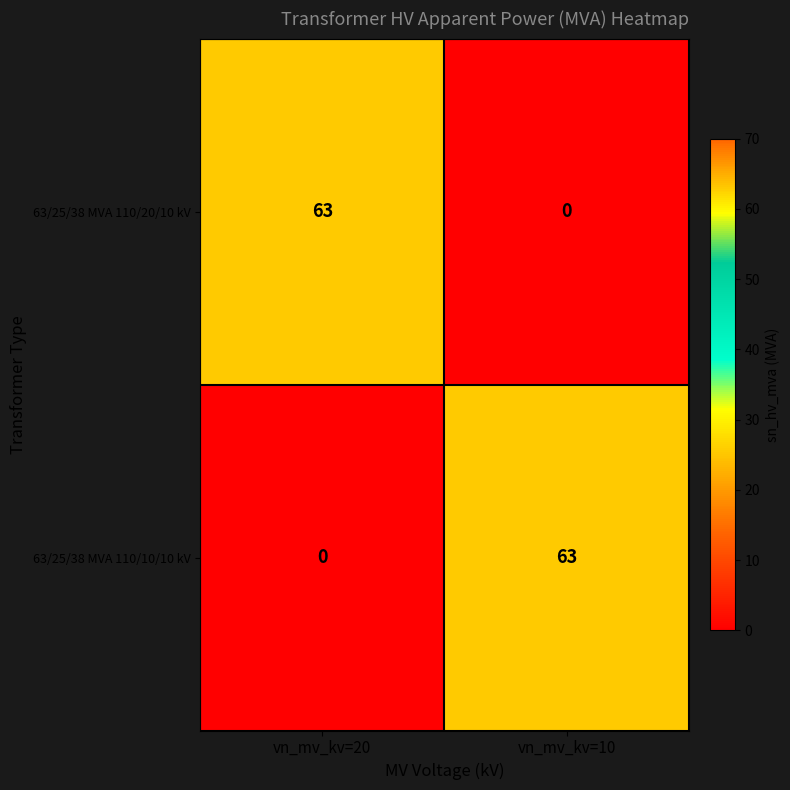

What is the sum of the 63/25/38 MVA 110/10/10 kV values at vn_mv_kv=10 and vn_mv_kv=20?

63